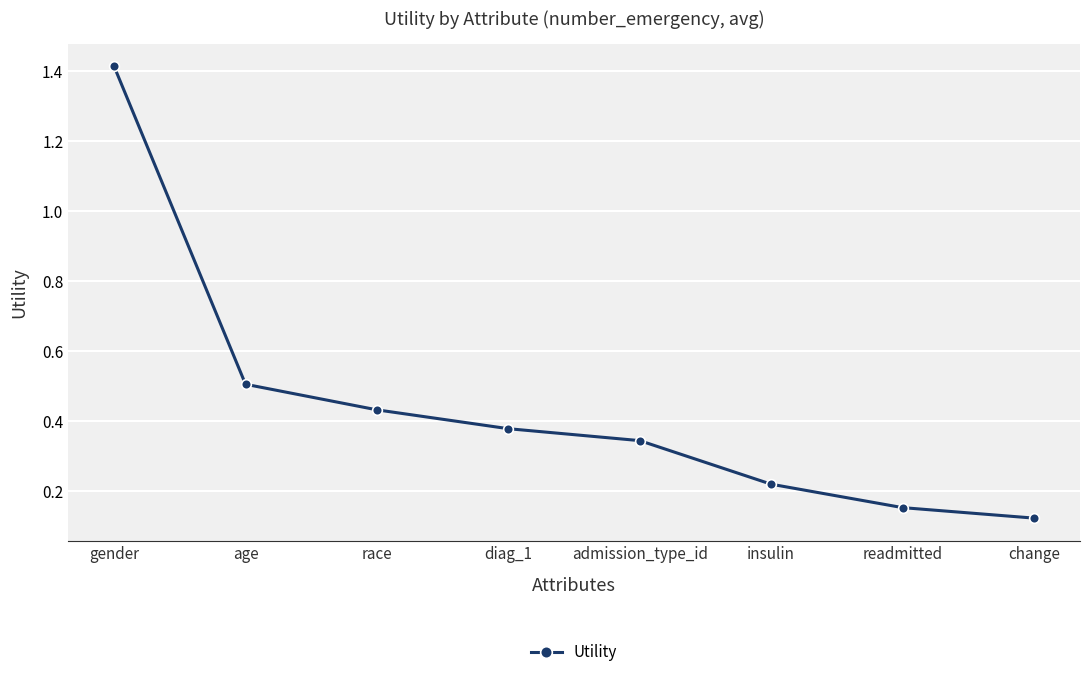

Does the chart display data point markers on the line(s)?

Yes